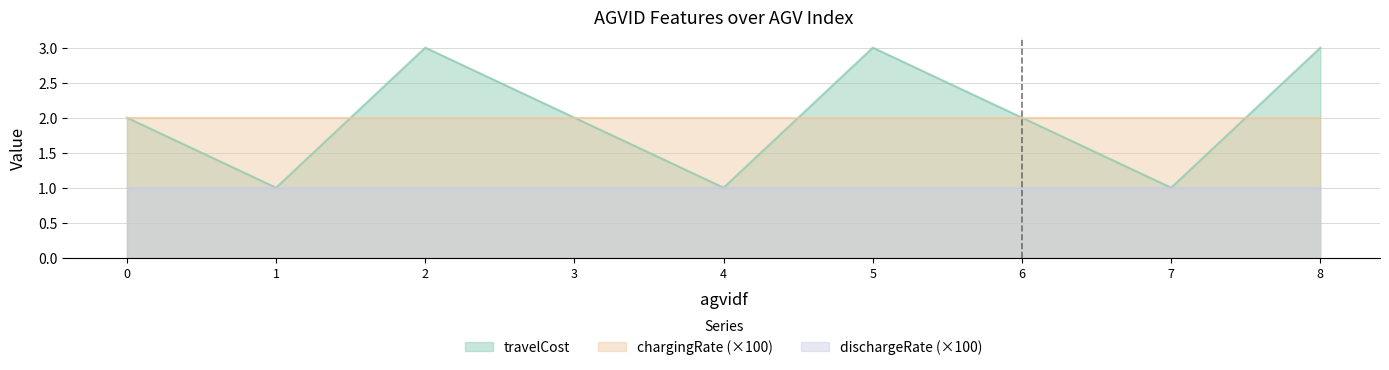

At which category is the sum across all series the highest?

2